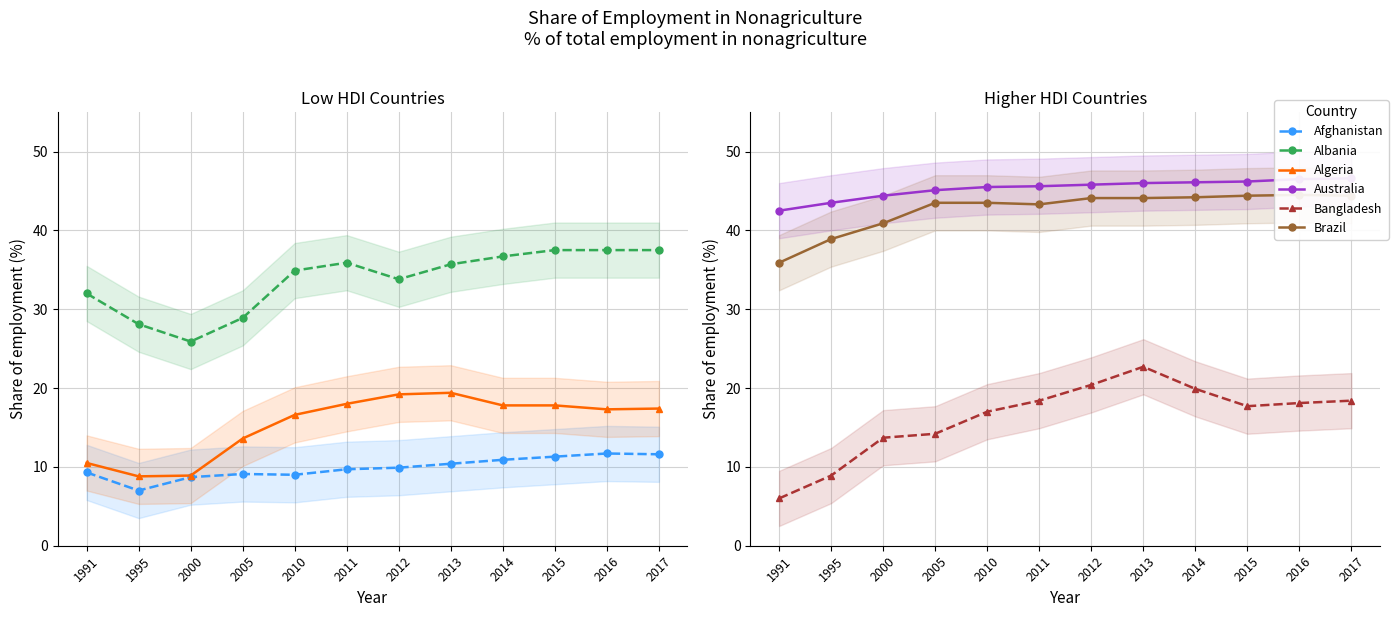

Count the number of data series in this chart.

6